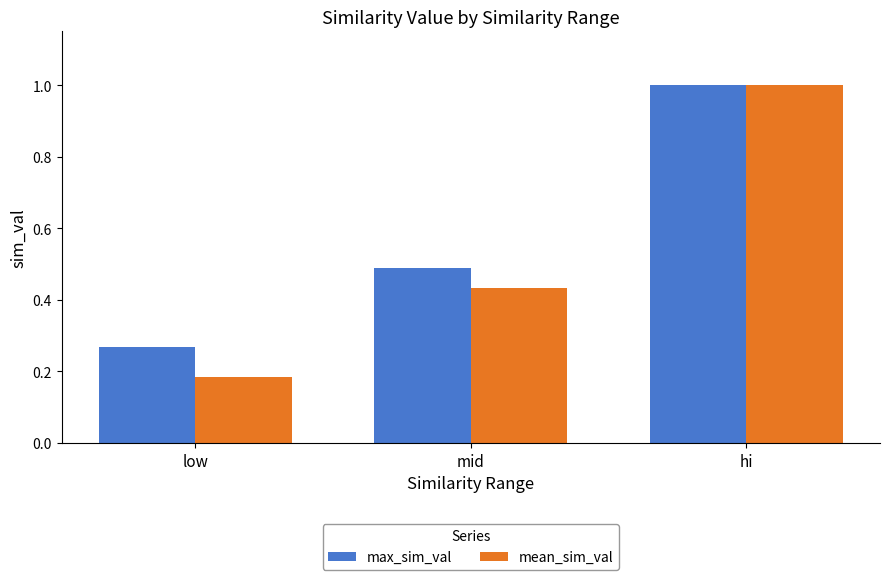

At which category is the sum across all series the highest?

hi